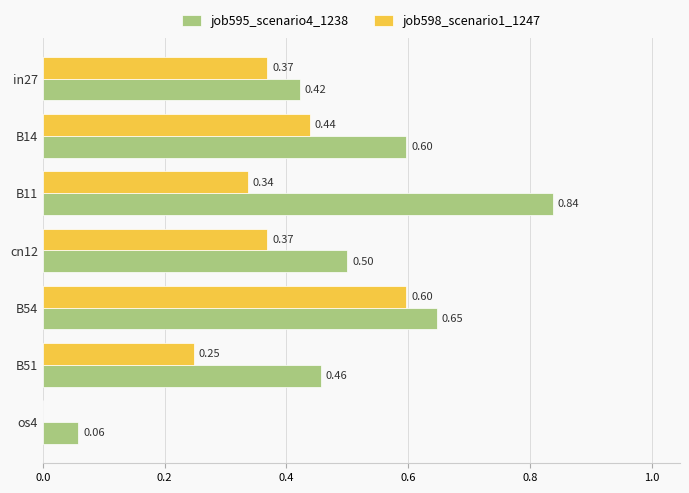

What are all the series names shown in the legend?

job595_scenario4_1238, job598_scenario1_1247